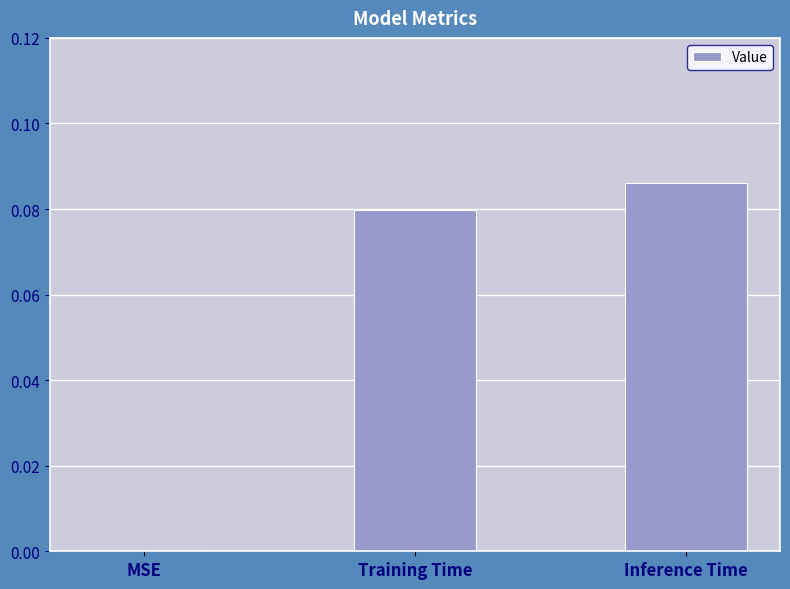

Are the bars horizontal?

No